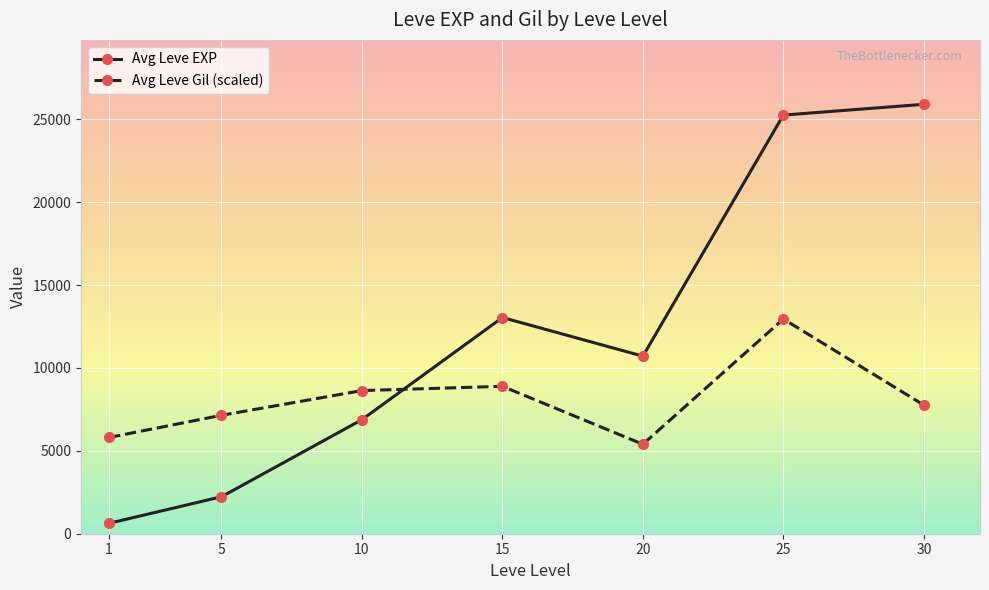

Reading left to right, transcribe all the data shown in this chart.

Avg Leve EXP: 1=630.0	5=2230.0	10=6880.0	15=13040.0	20=10710.0	25=25250.0	30=25900.0
Avg Leve Gil (scaled): 1=5806.9	5=7143.1	10=8633.3	15=8890.3	20=5395.8	25=12950.0	30=7759.7